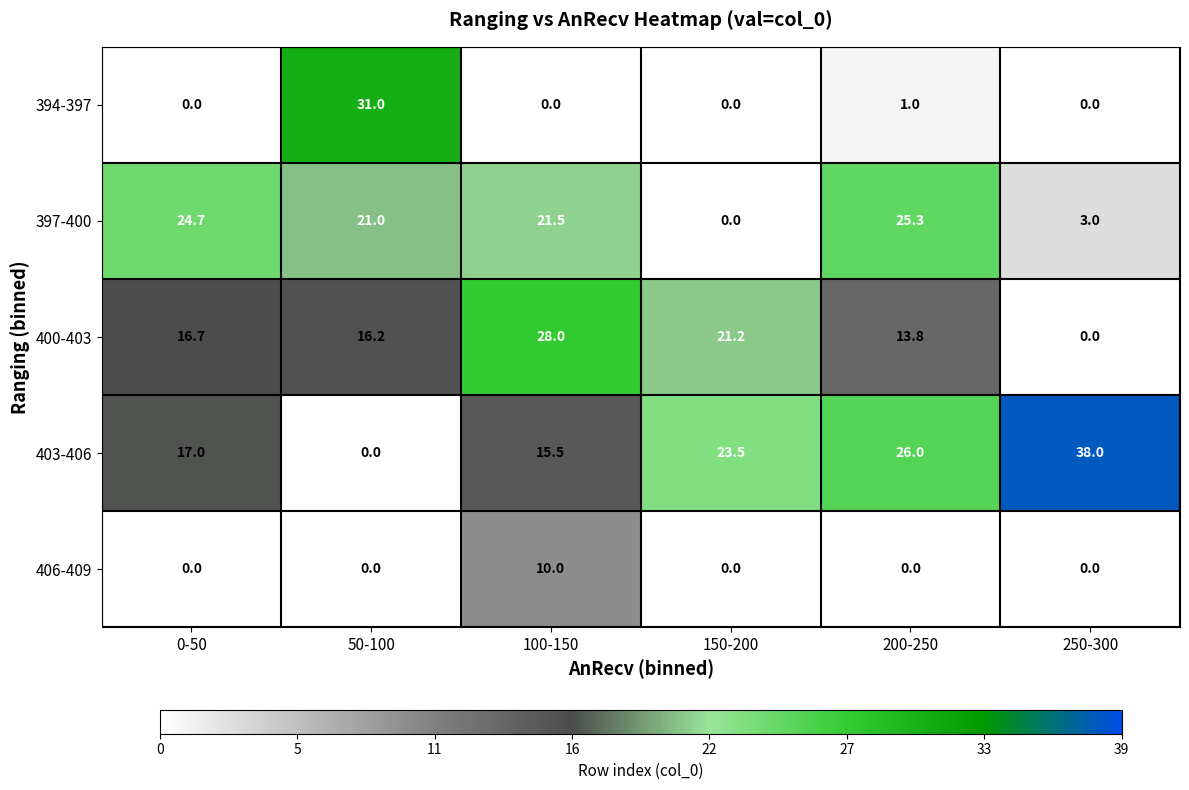

What is the average value of the 400-403 series?

16.0